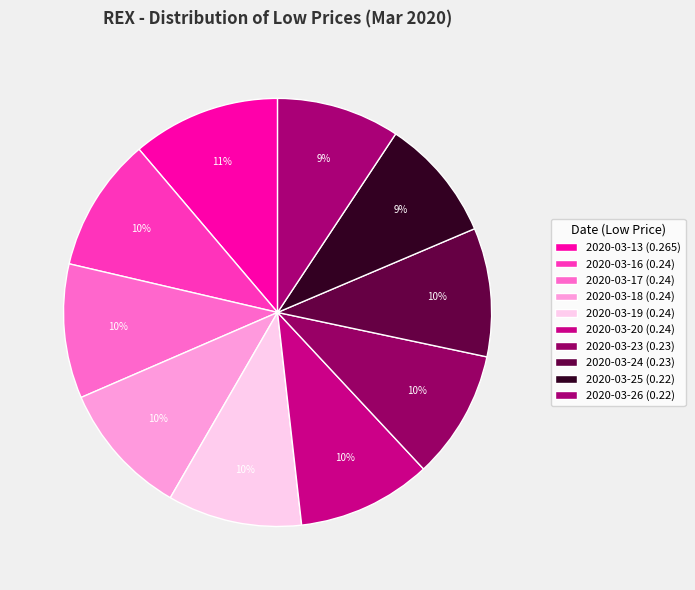

To the nearest percent, what percentage of the pie is 2020-03-20?

10%